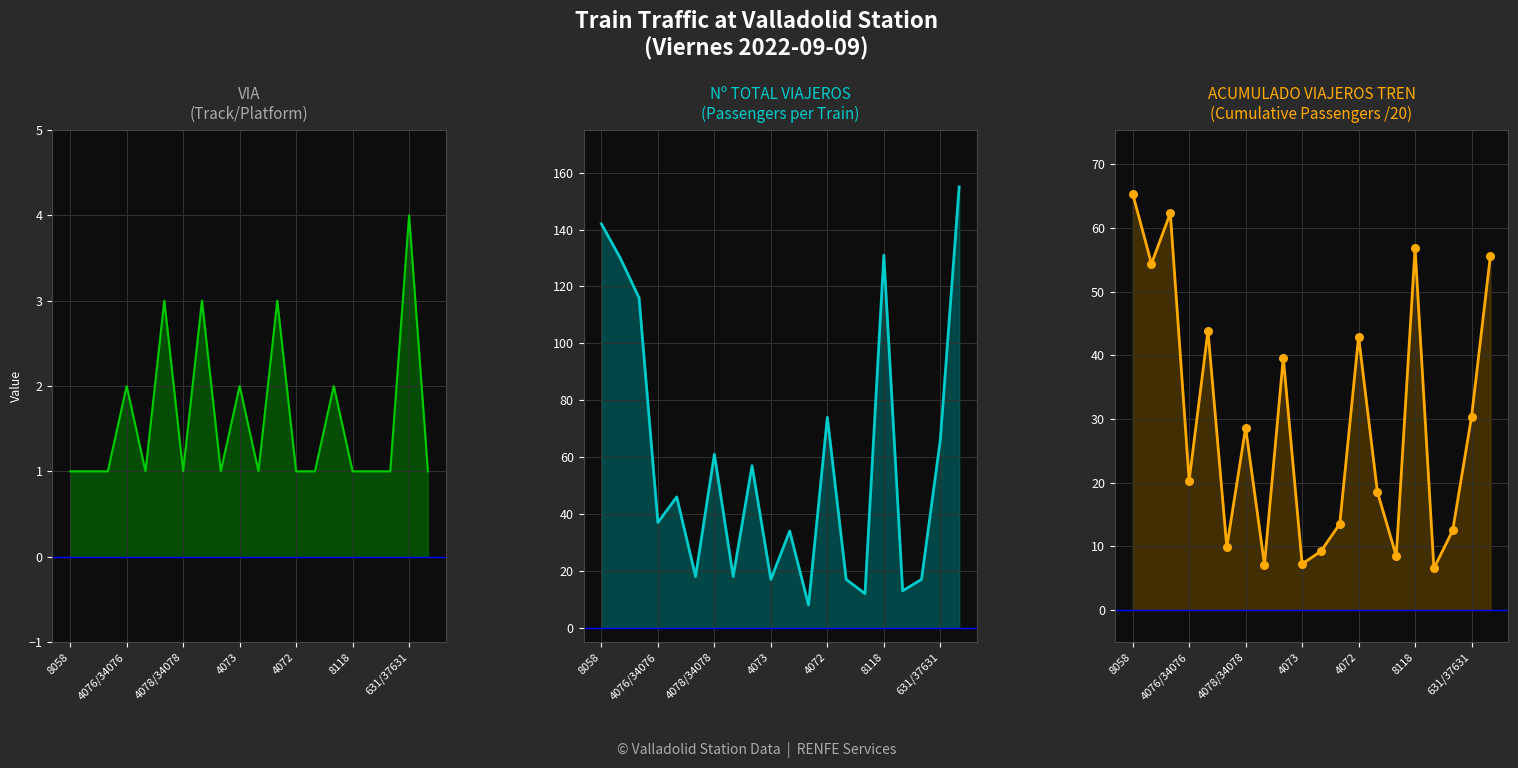

Which series contains the lowest Y value?

VIA